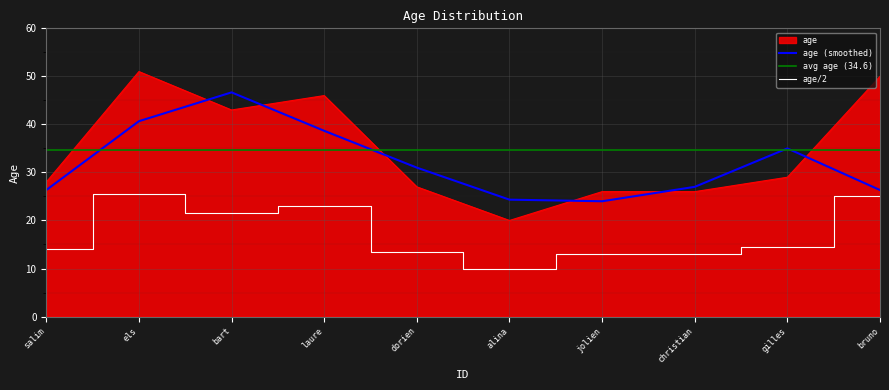

How many interior local peaks (higher than both neighbors) does the data have?

2